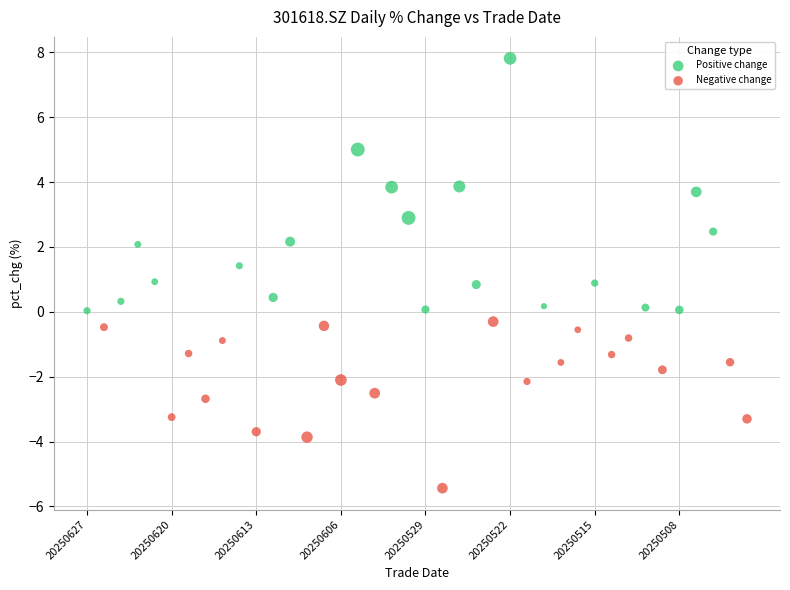

Which series contains the lowest Y value?

Negative change